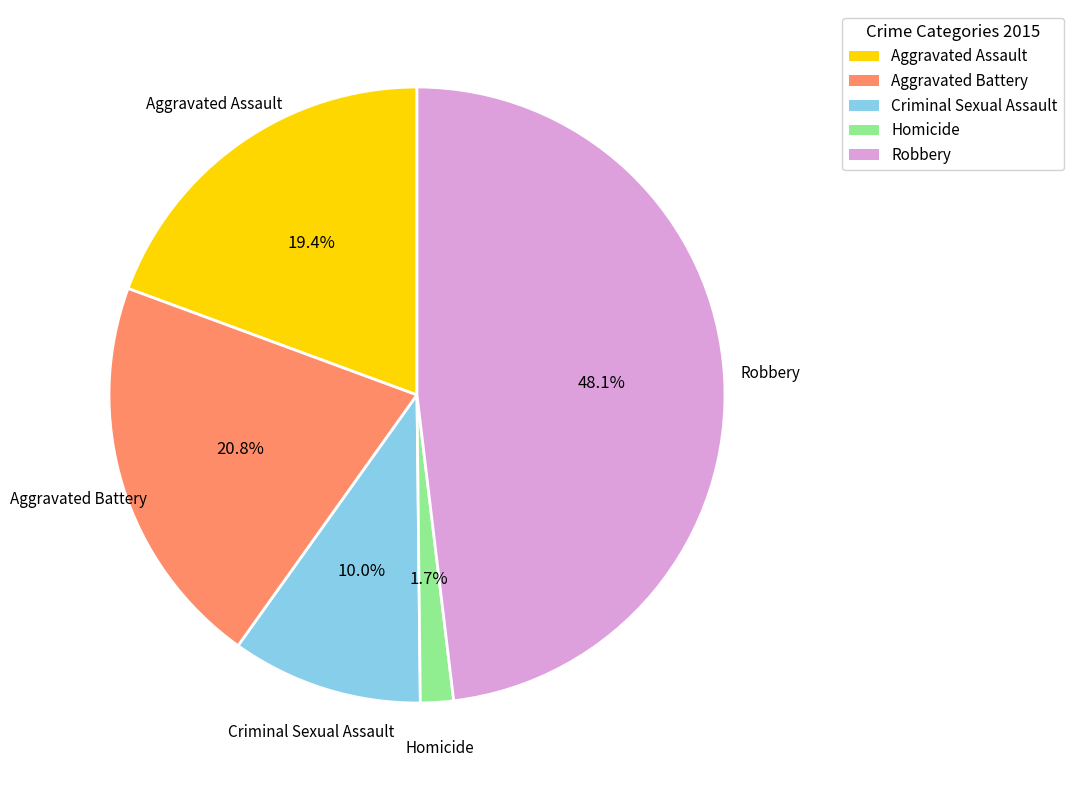

Which category has the smallest portion of the pie?

Homicide